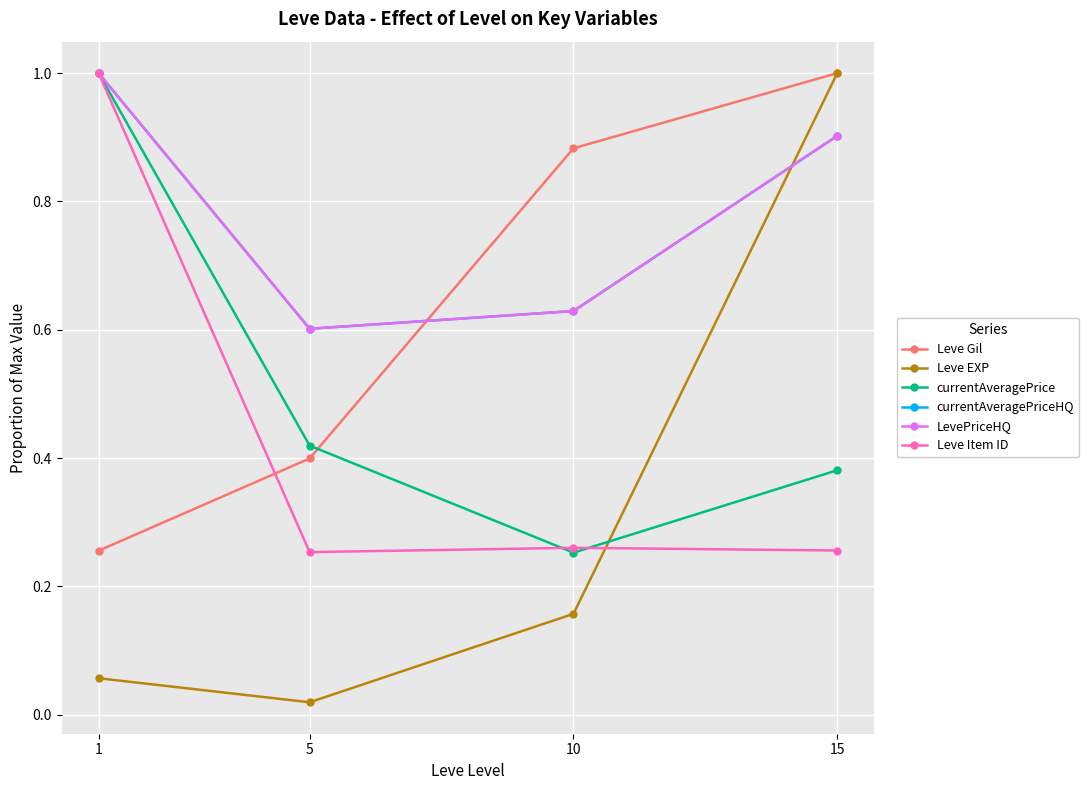

Does the chart have visible grid lines?

Yes